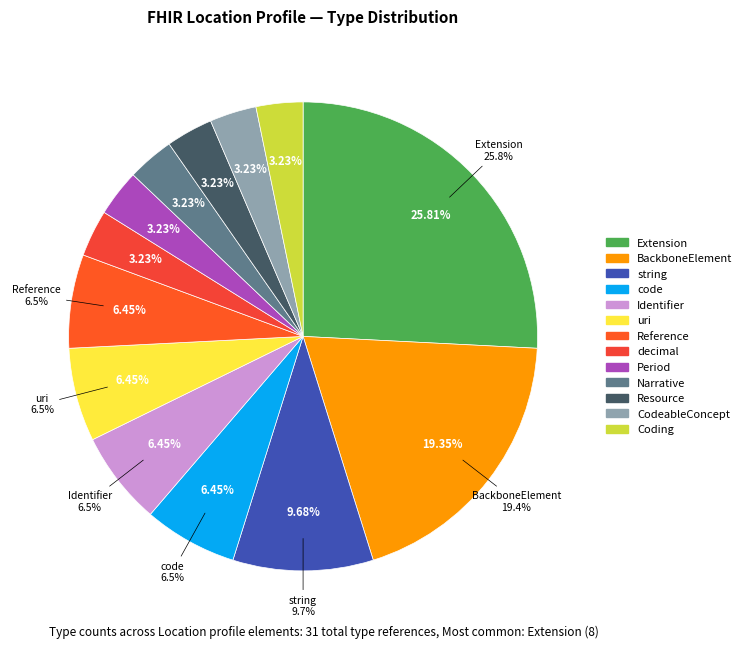

Does Narrative represent more than half of the total?

No